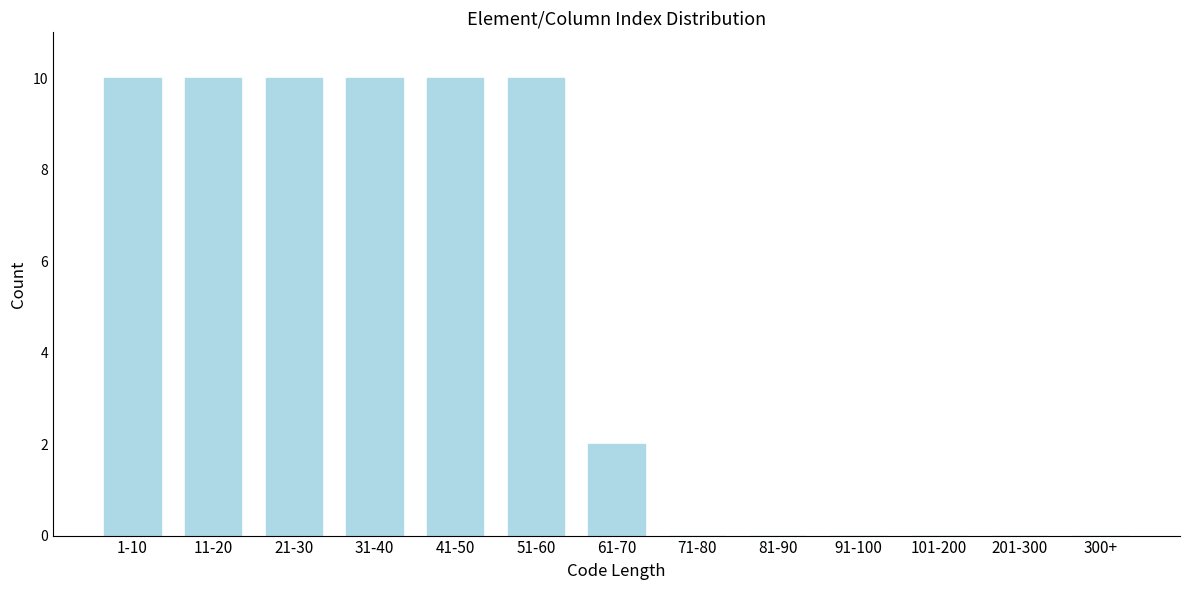

Reading left to right, transcribe all the data shown in this chart.

1-10=10	11-20=10	21-30=10	31-40=10	41-50=10	51-60=10	61-70=2	71-80=0	81-90=0	91-100=0	101-200=0	201-300=0	300+=0